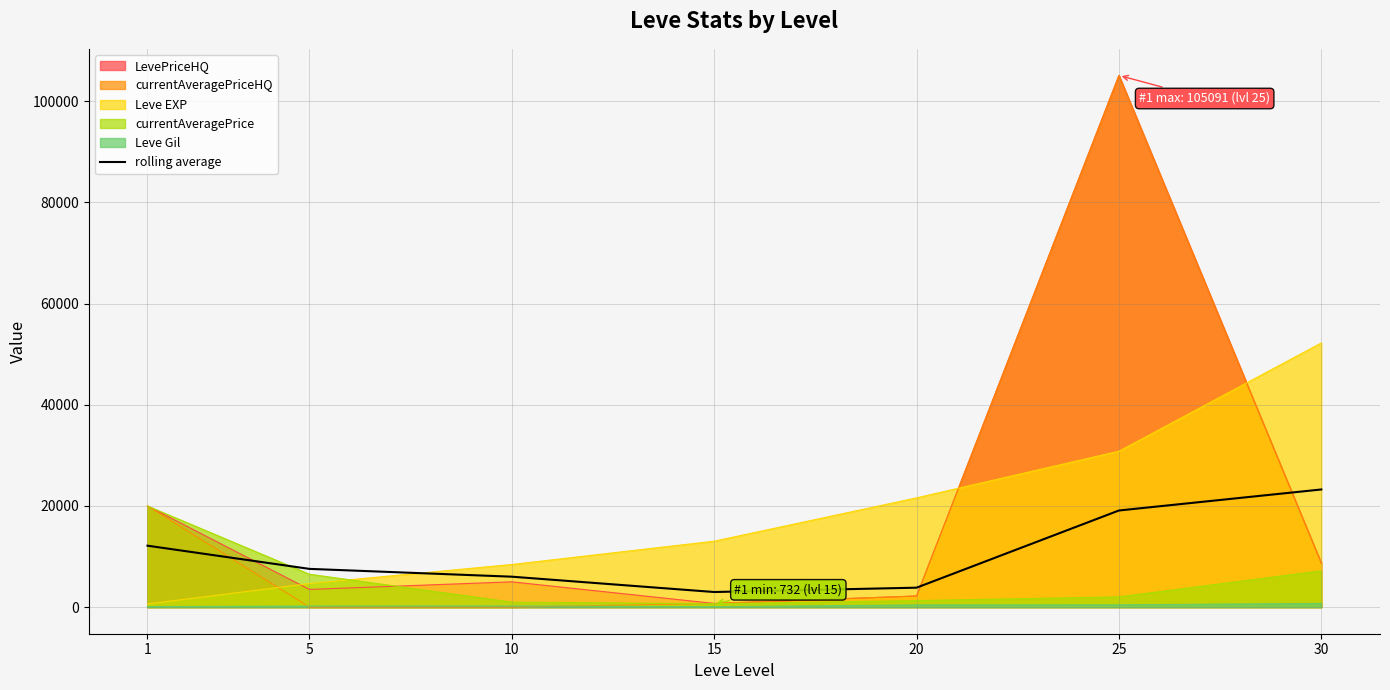

At which category does the data reach its first local valley?

15